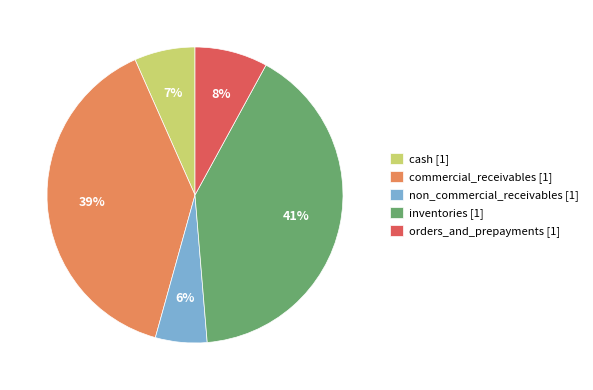

Do cash [1] and orders_and_prepayments [1] together represent more than half of the pie?

No